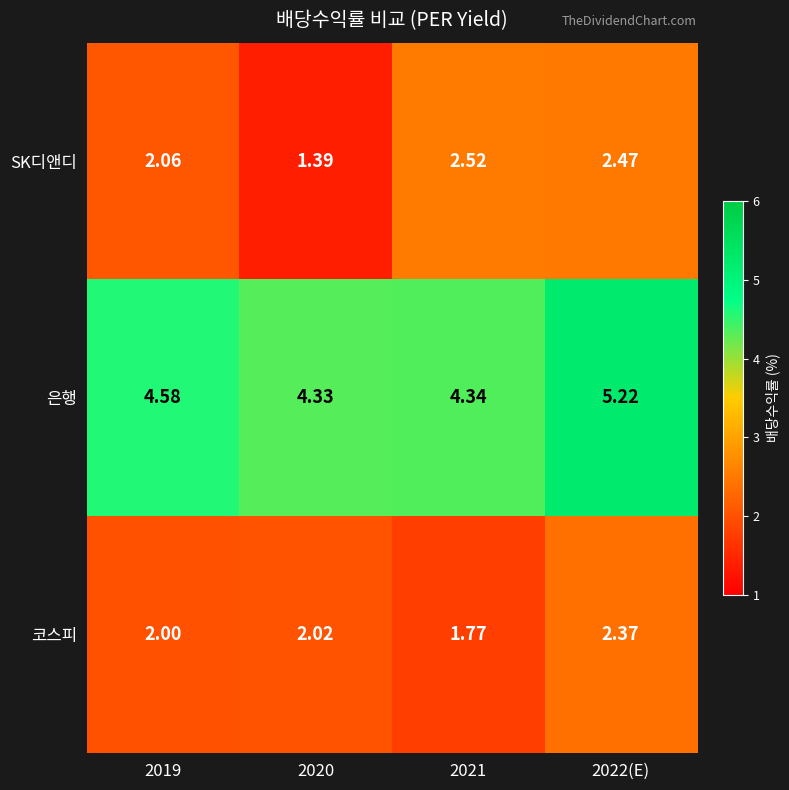

Between 2019 and 2021, which series saw the biggest shift?

SK디앤디